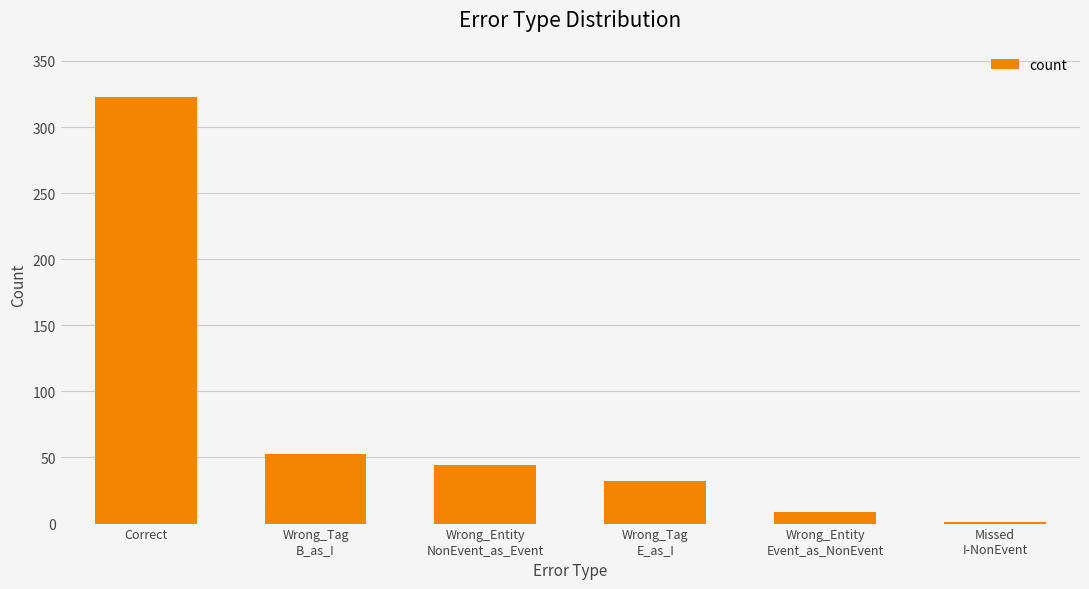

Reading left to right, extract all data points from this chart.

323	53	44	32	9	1